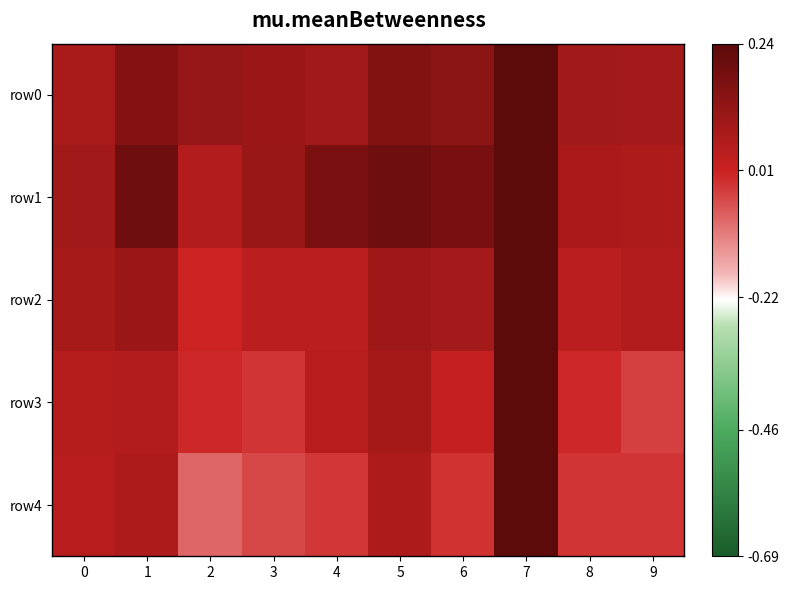

List the series in order of their overall mean, lowest first.

row4, row3, row2, row0, row1